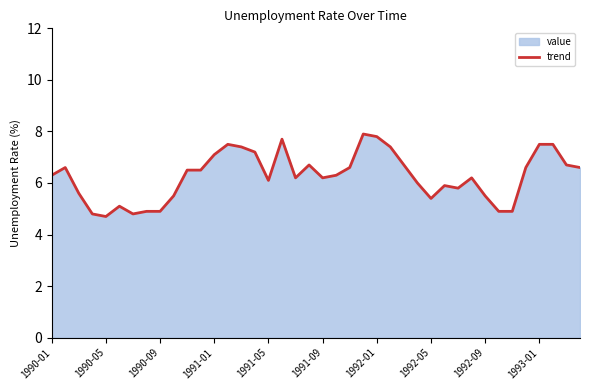

What is the change in value from 11 to 18?

-0.3